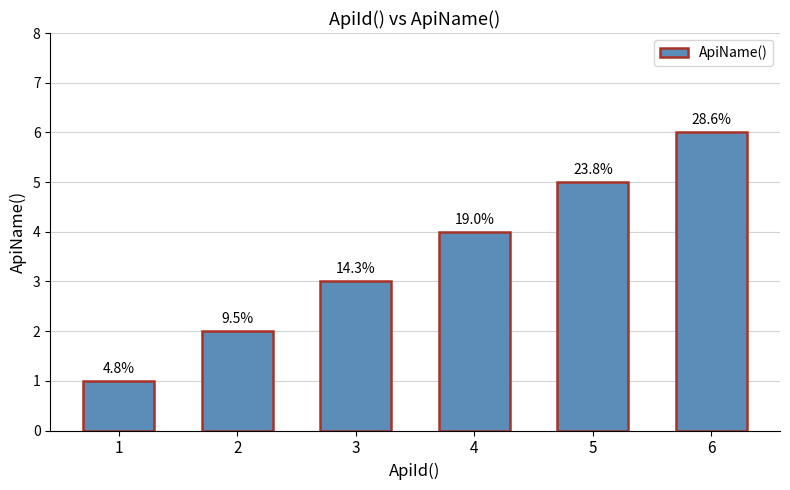

How many bars are there in total?

6